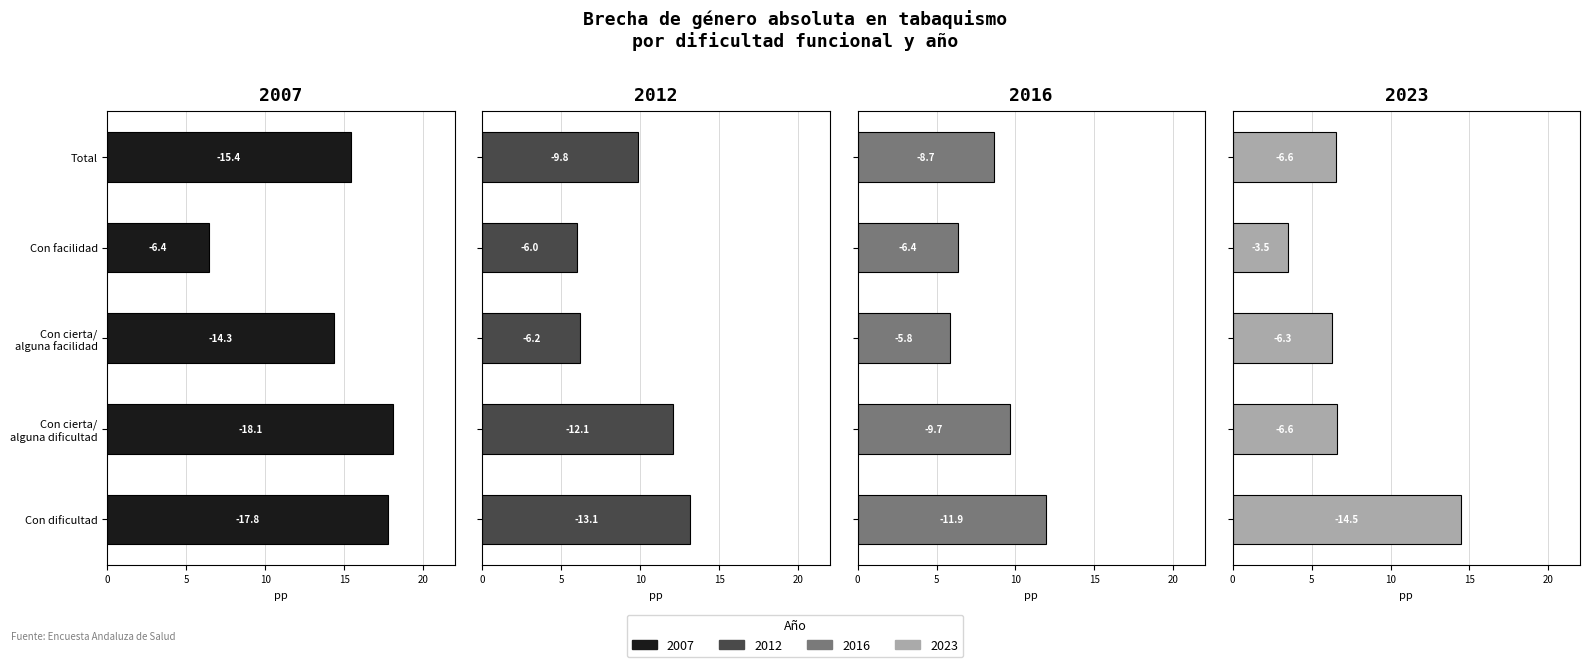

What is the difference between the highest and lowest values at Con cierta/ alguna dificultad?

11.5